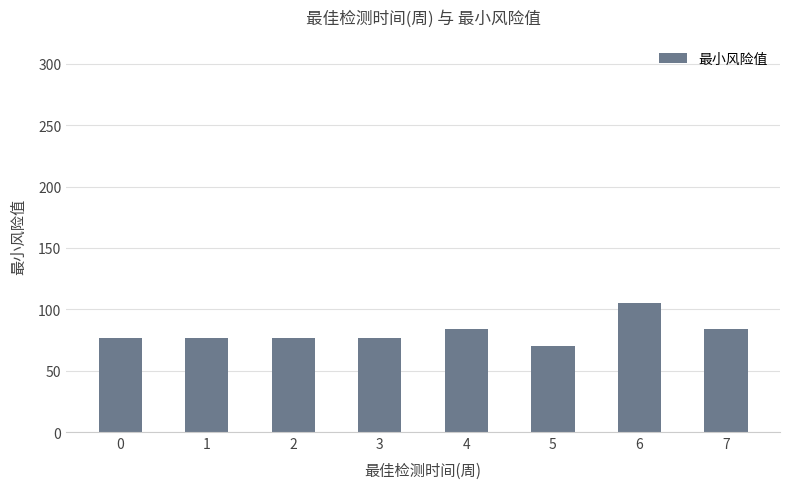

What is the difference between the maximum and minimum values?

35